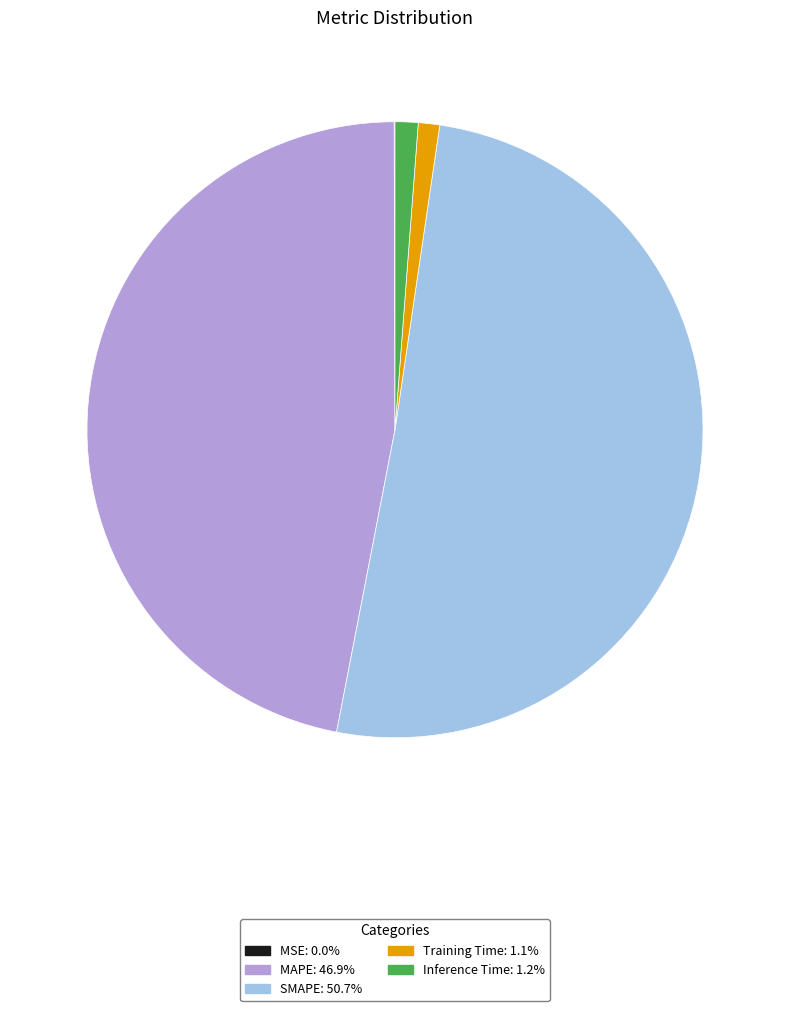

Do Inference Time and MAPE together represent more than half of the pie?

No